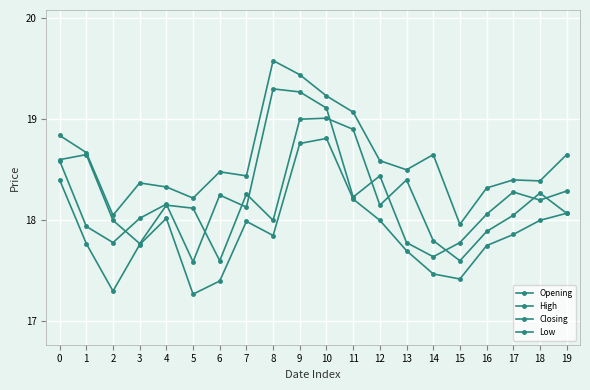

The Opening series shows 17.9 at 16. True or false?

True